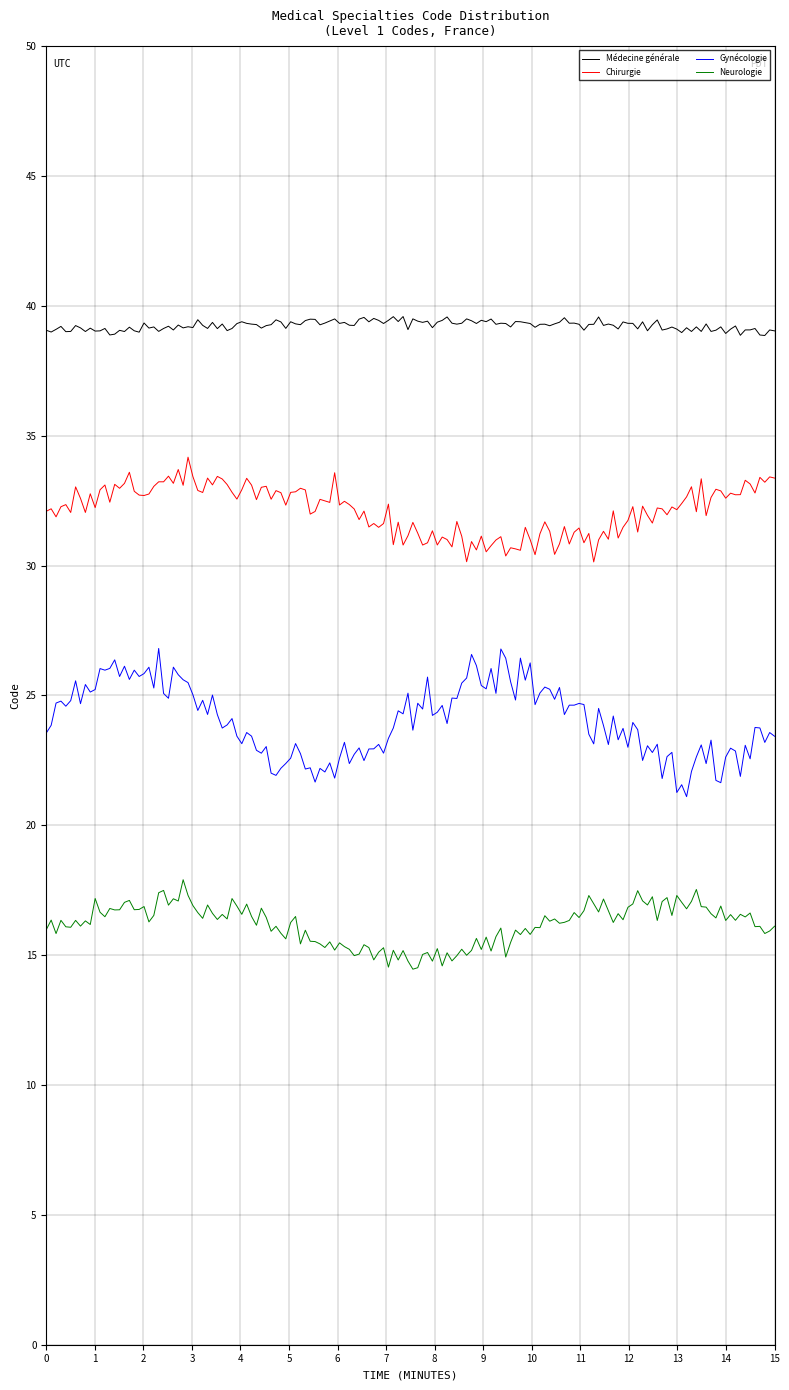

Does the chart display data point markers on the line(s)?

No